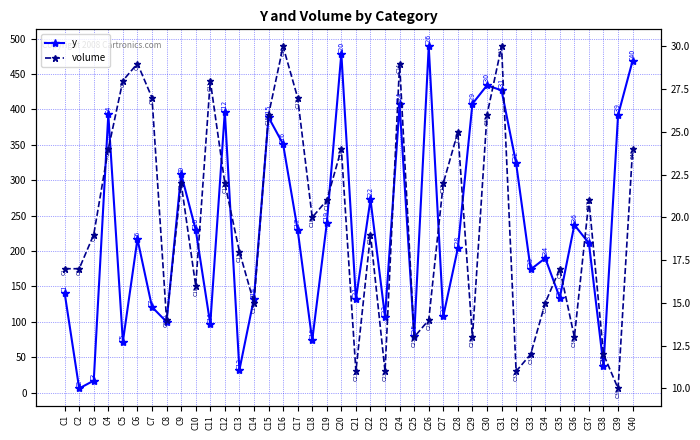

What is the difference between the maximum and minimum values in the y series?

483